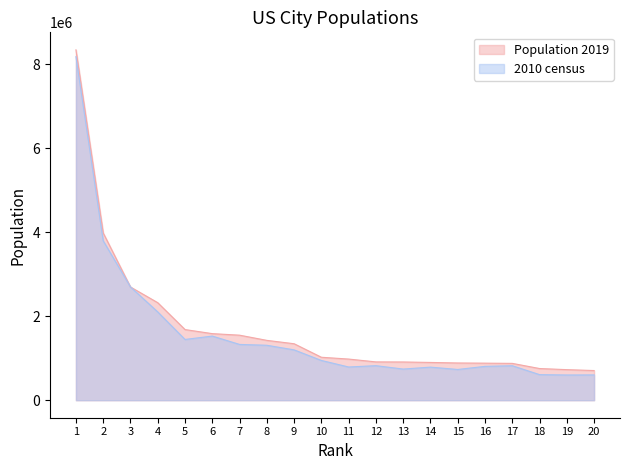

Which category has the highest value in the 2010 census series?

1